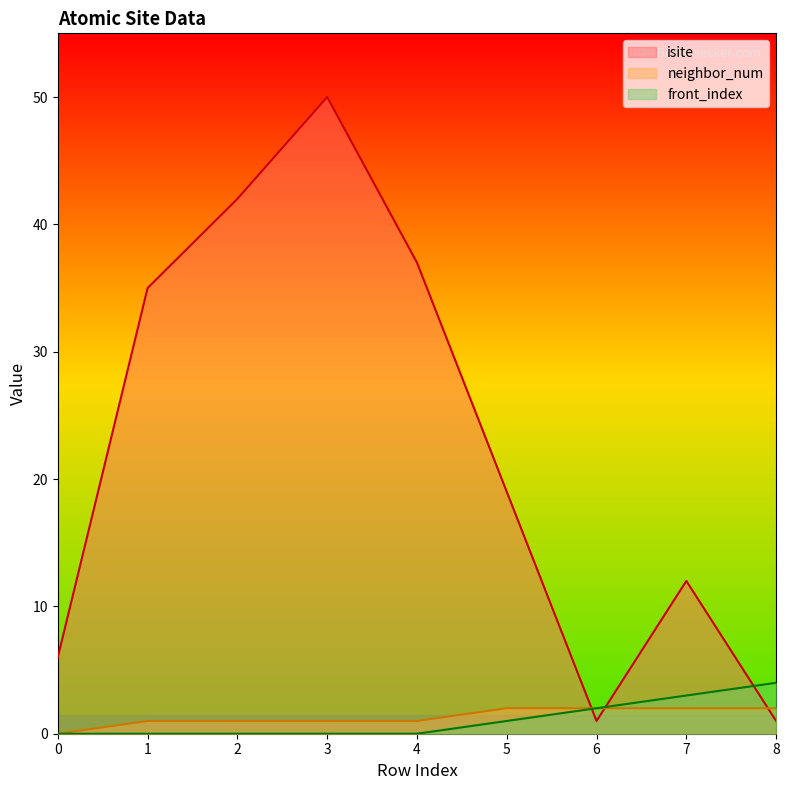

Which series has the largest range (max minus min)?

isite